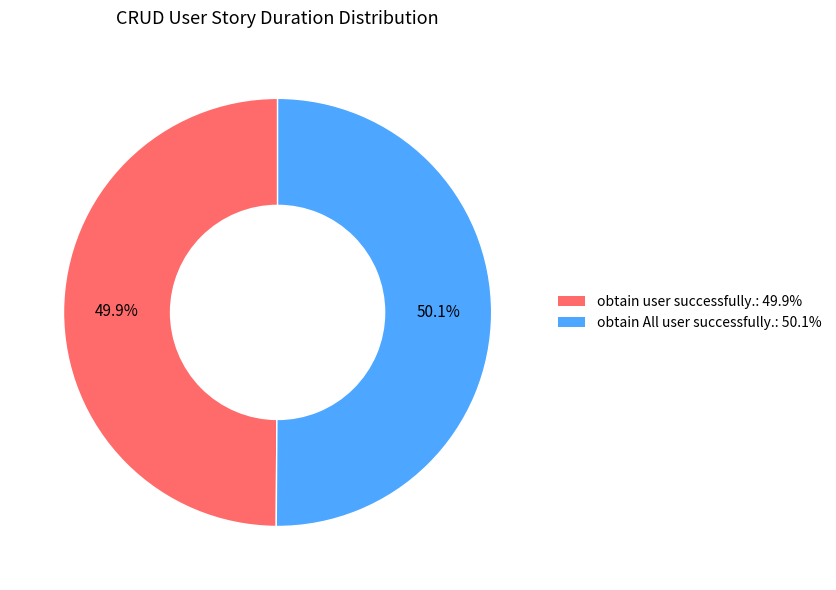

Is there a majority slice in this chart?

Yes